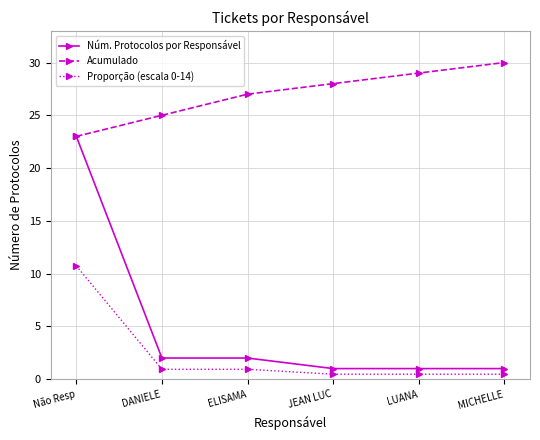

True or false: Núm. Protocolos por Responsável and Proporção (escala 0-14) intersect in this chart.

False